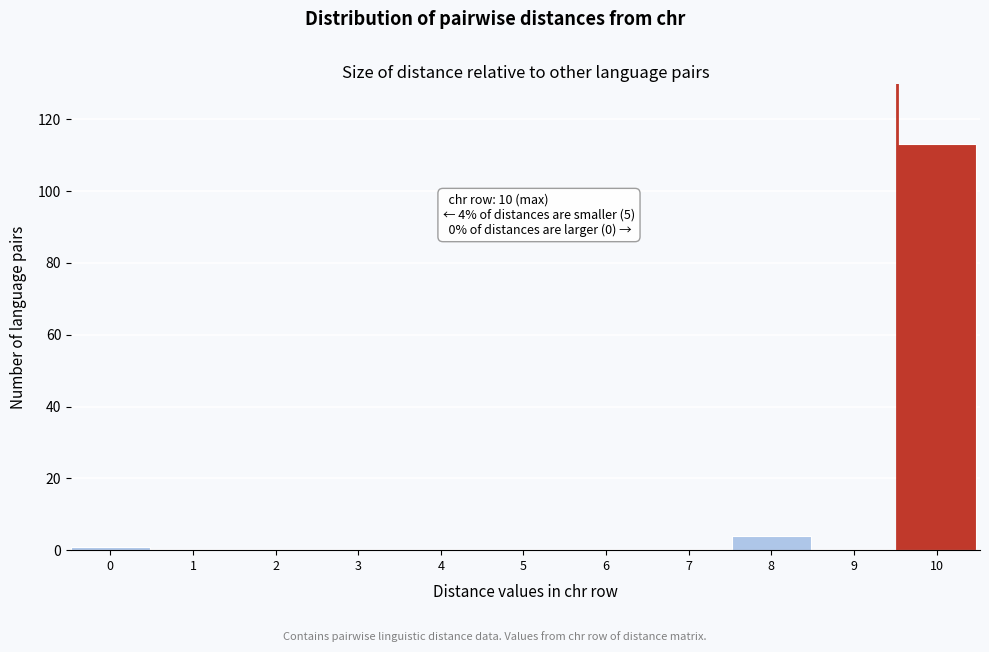

Reading left to right, extract all data points from this chart.

0=1	1=0	2=0	3=0	4=0	5=0	6=0	7=0	8=4	9=0	10=113